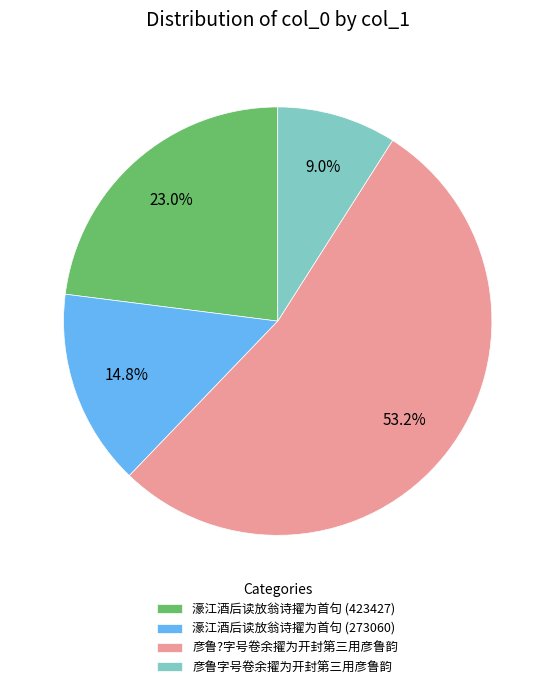

To the nearest percent, what percentage of the pie is 彦鲁?字号卷余擢为开封第三用彦鲁韵?

53%